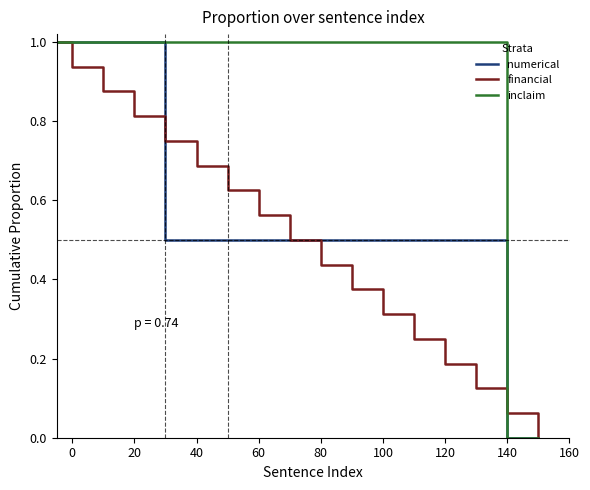

What is the greatest value displayed?

1.0